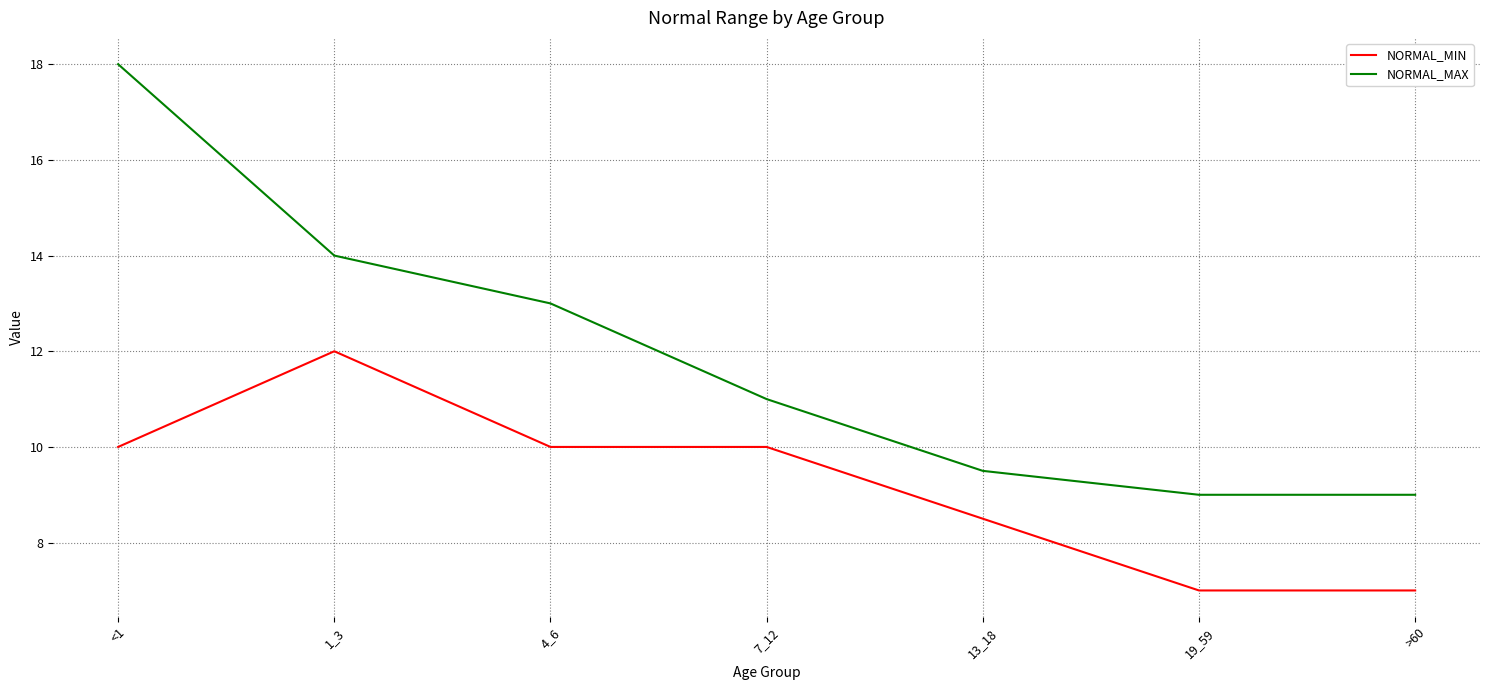

What is the difference between the highest and lowest values at 19_59?

2.0